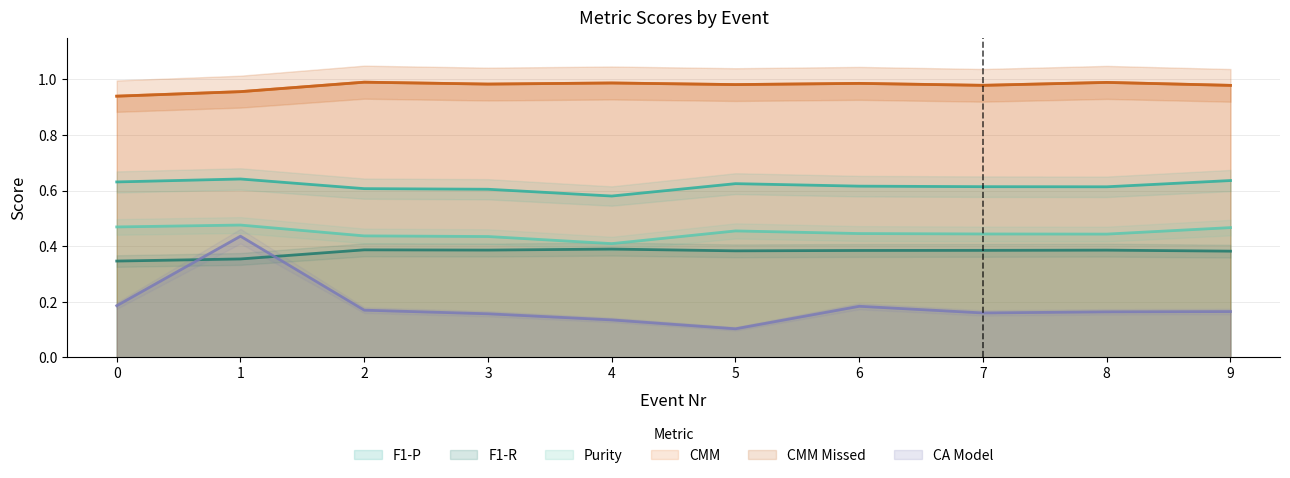

Is it true that F1-R equals 0.3 at 0?

True